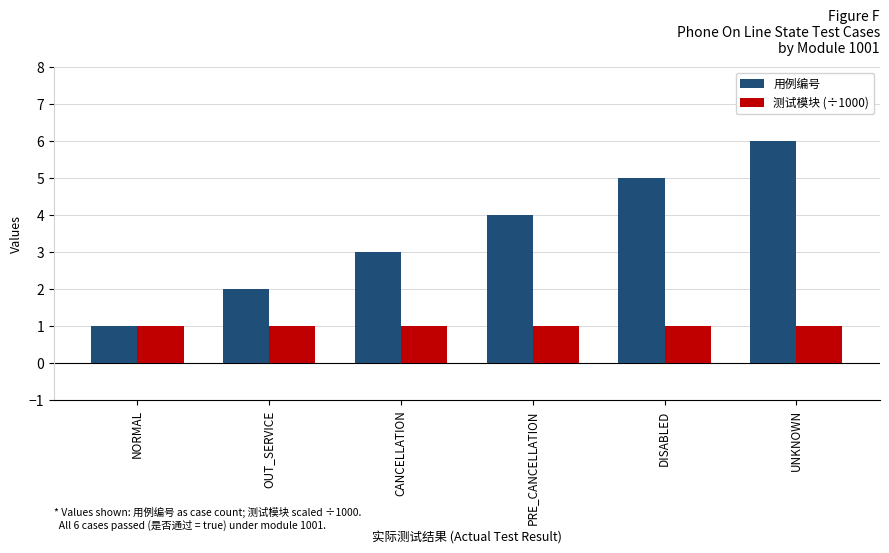

Reading left to right, transcribe all the data shown in this chart.

用例编号: 1.0	2.0	3.0	4.0	5.0	6.0
测试模块 (÷1000): 1.0	1.0	1.0	1.0	1.0	1.0